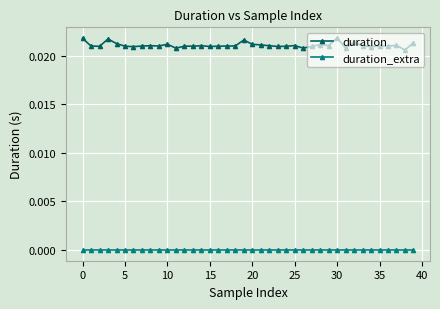

True or false: duration_extra and duration cross at least once.

False